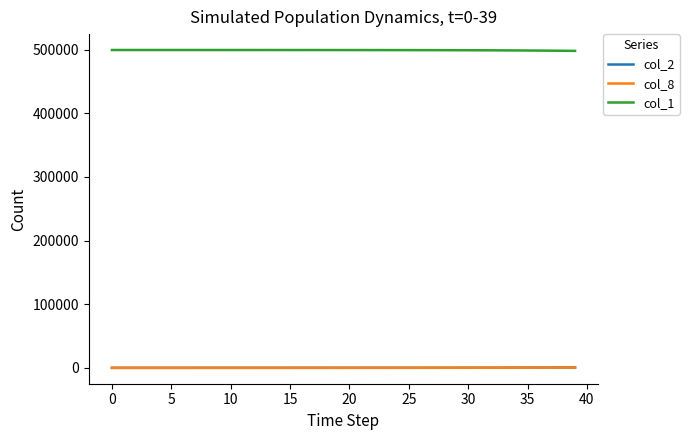

True or false: col_1 and col_8 cross at least once.

False